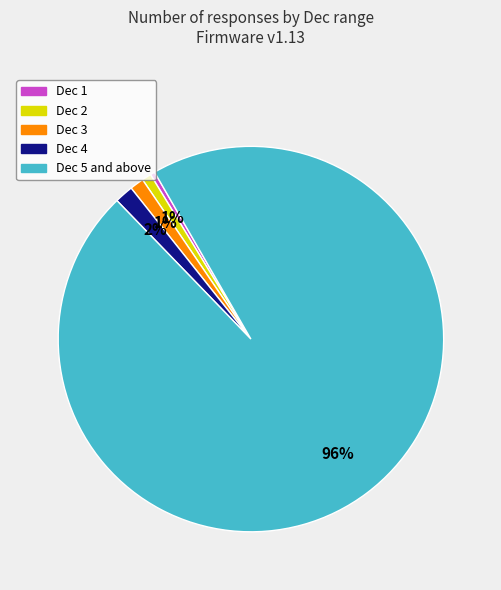

Between Dec 1 and Dec 4, which is larger?

Dec 4